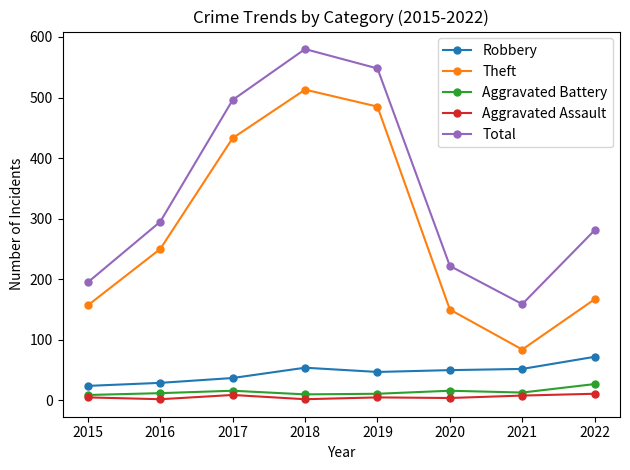

Between 2021 and 2022, which series saw the biggest shift?

Total